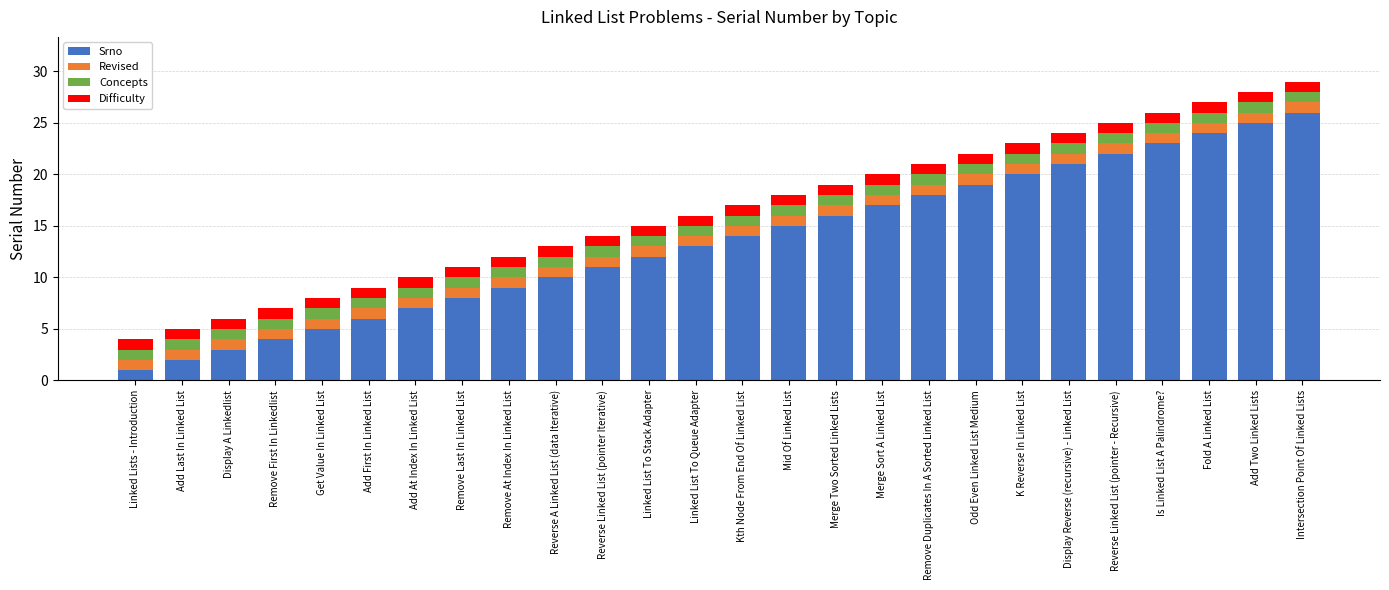

At which label does Srno reach its peak?

Intersection Point Of Linked Lists